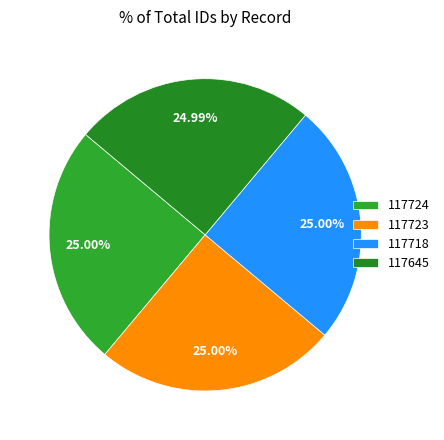

To the nearest percent, what portion does 117724 represent?

25%